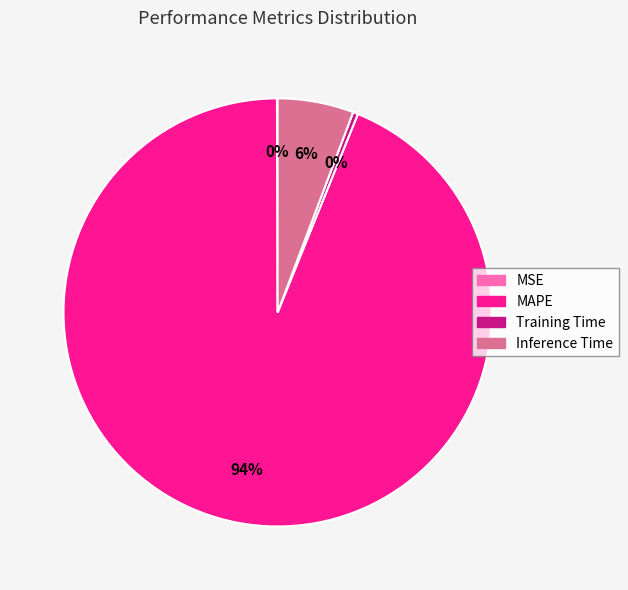

Is it true that Training Time is 0% of the pie?

True